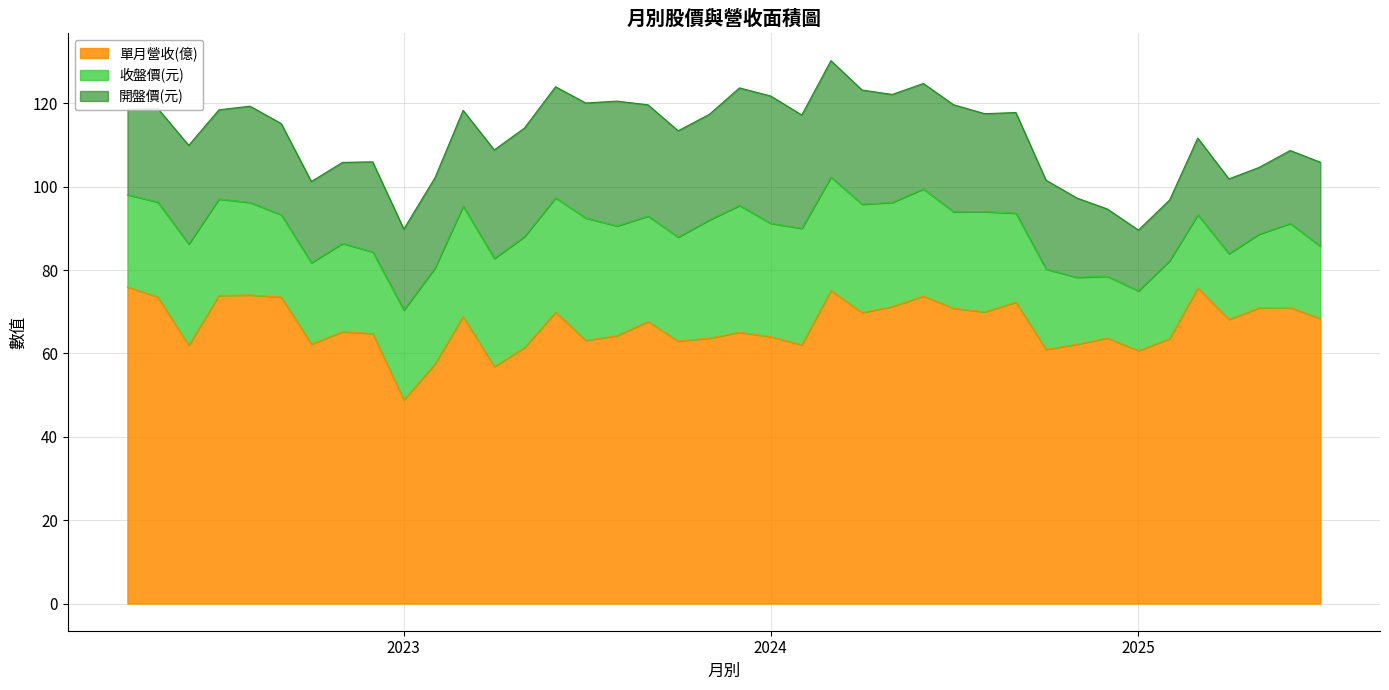

At how many categories does at least one series exceed 54?

39